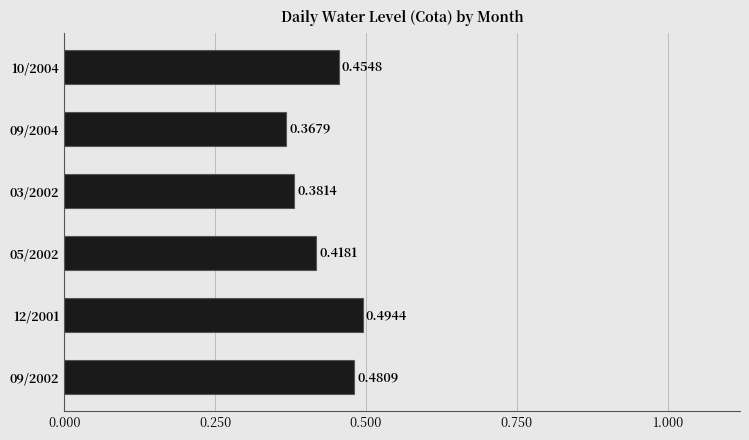

Which has a higher value, 03/2002 or 09/2002?

09/2002